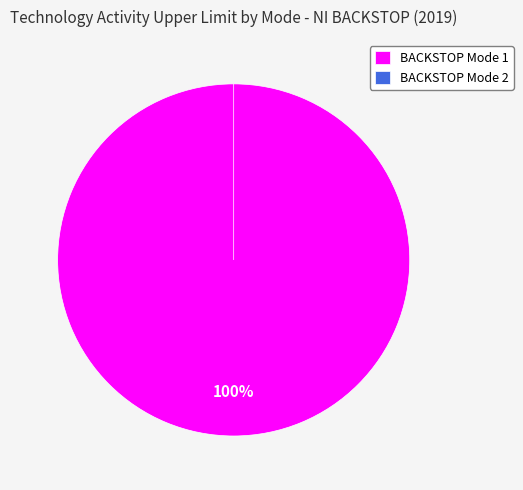

True or false: BACKSTOP Mode 2 accounts for 12% of the total.

False